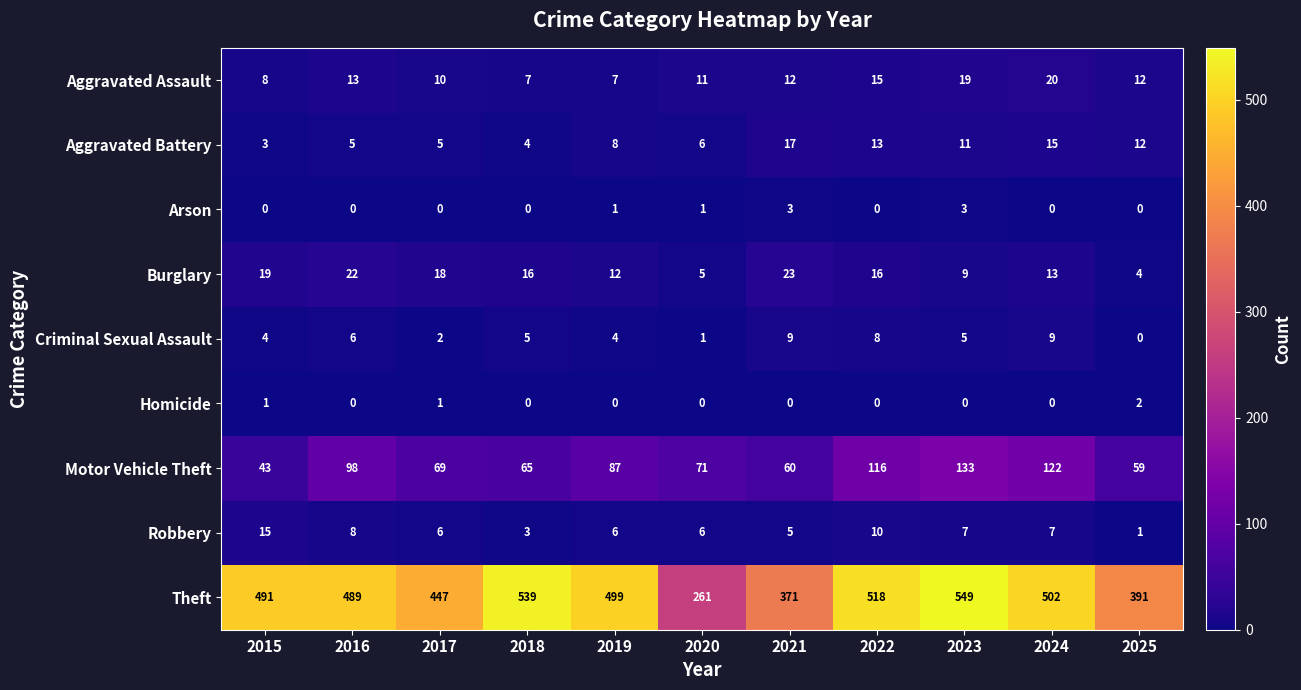

The Criminal Sexual Assault series shows -6 at 2025. True or false?

False